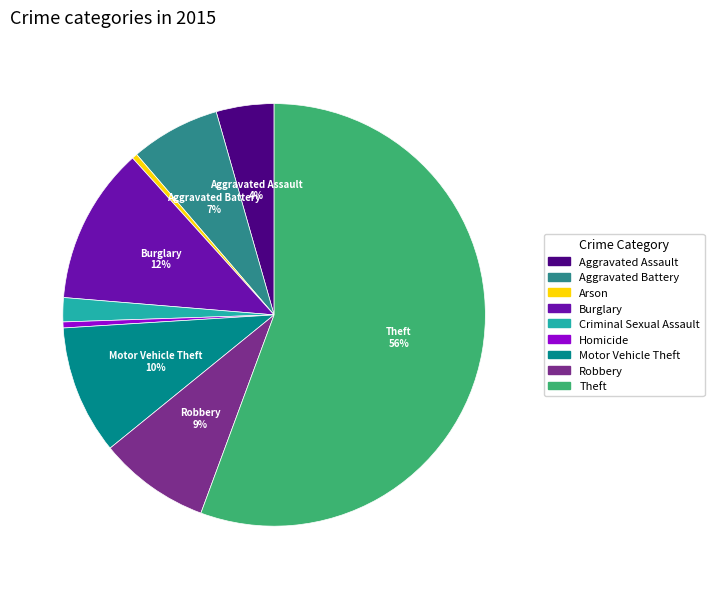

Does Theft account for over 50% of the chart?

Yes